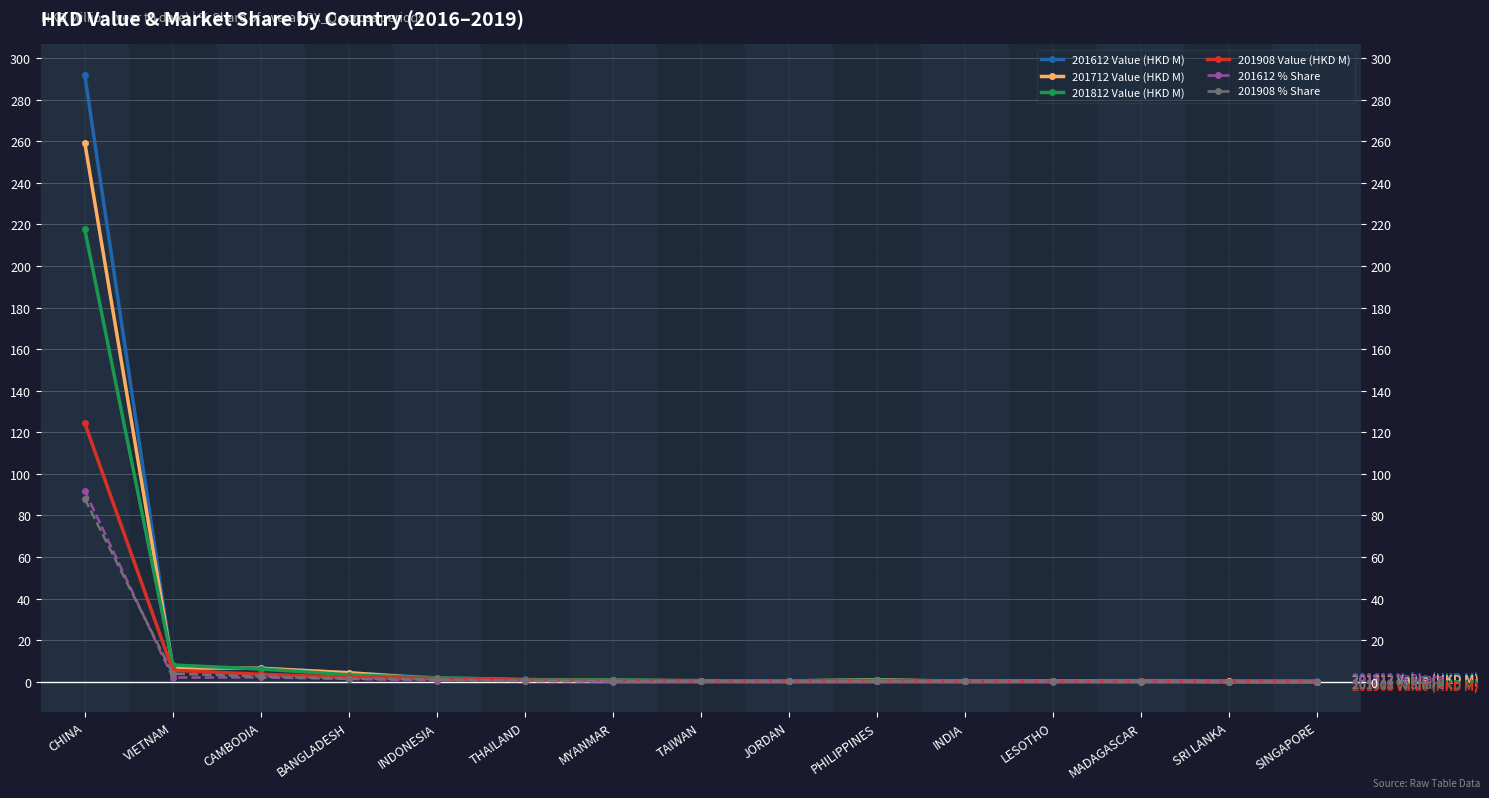

What is the sum of all 201812 Value (HKD M) values?

241.6